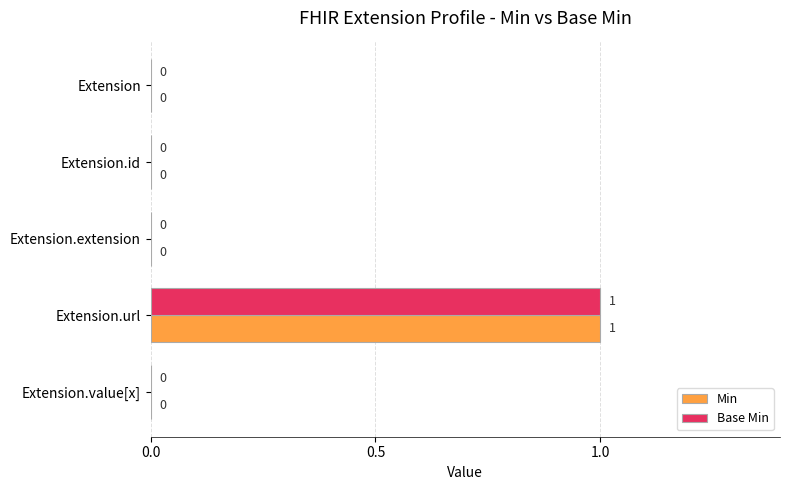

The Min series shows 0 at Extension.extension. True or false?

True